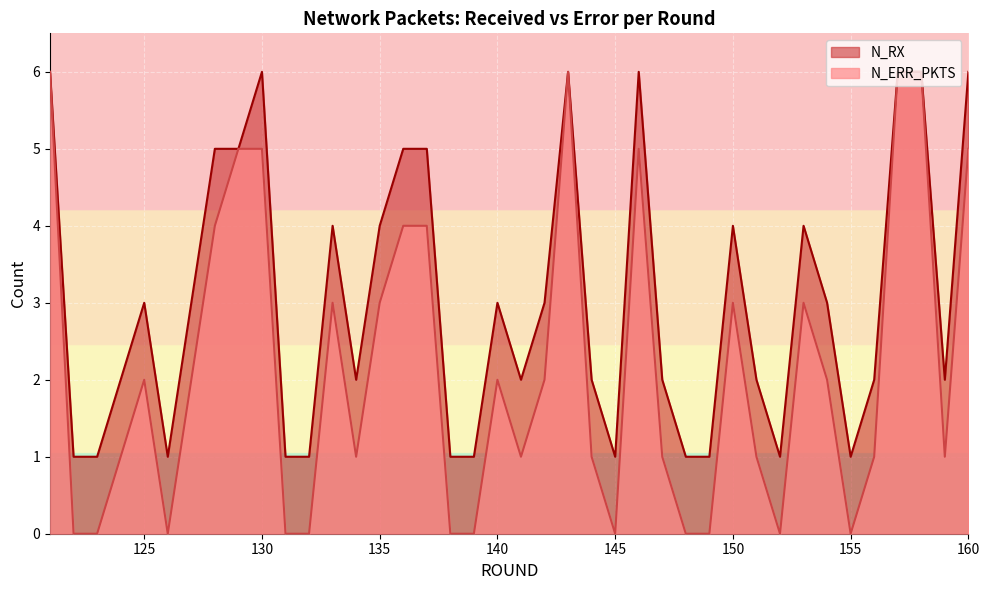

Reading left to right, extract all data points from this chart.

N_RX: 121=6	122=1	123=1	124=2	125=3	126=1	127=3	128=5	129=5	130=6	131=1	132=1	133=4	134=2	135=4	136=5	137=5	138=1	139=1	140=3	141=2	142=3	143=6	144=2	145=1	146=6	147=2	148=1	149=1	150=4	151=2	152=1	153=4	154=3	155=1	156=2	157=6	158=6	159=2	160=6
N_ERR_PKTS: 121=6	122=0	123=0	124=1	125=2	126=0	127=2	128=4	129=5	130=5	131=0	132=0	133=3	134=1	135=3	136=4	137=4	138=0	139=0	140=2	141=1	142=2	143=6	144=1	145=0	146=5	147=1	148=0	149=0	150=3	151=1	152=0	153=3	154=2	155=0	156=1	157=6	158=6	159=1	160=5